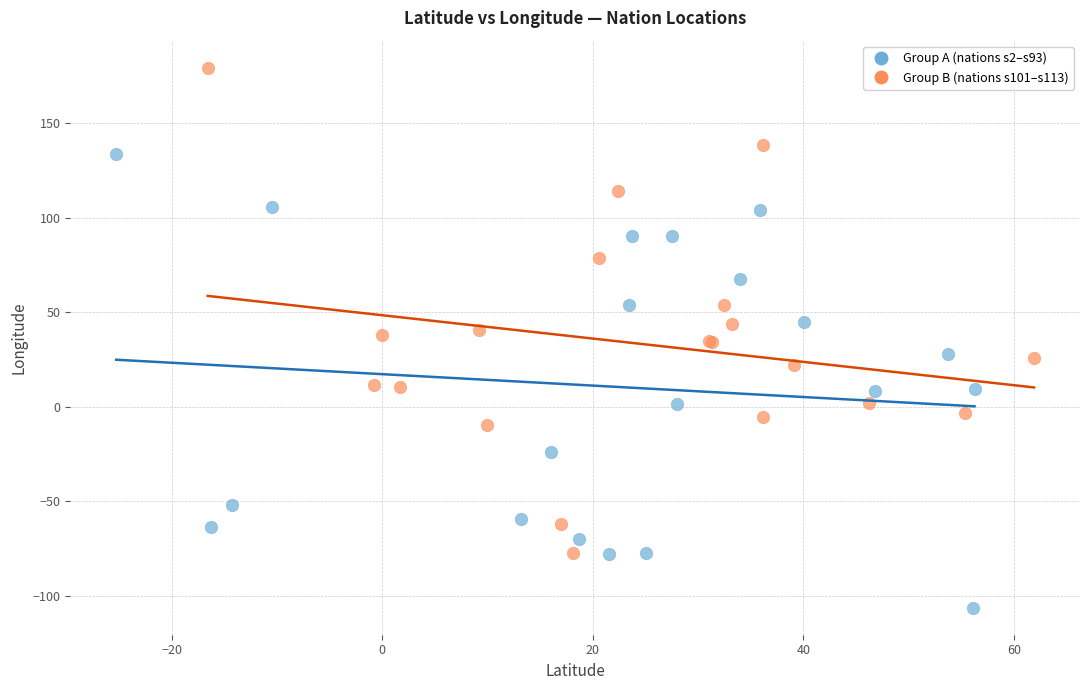

Which series contains the highest Y value?

Group B (nations s101–s113)